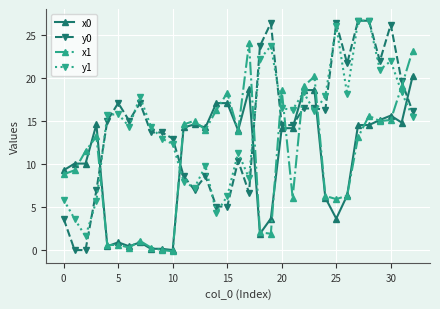

Which series has the largest range (max minus min)?

y0